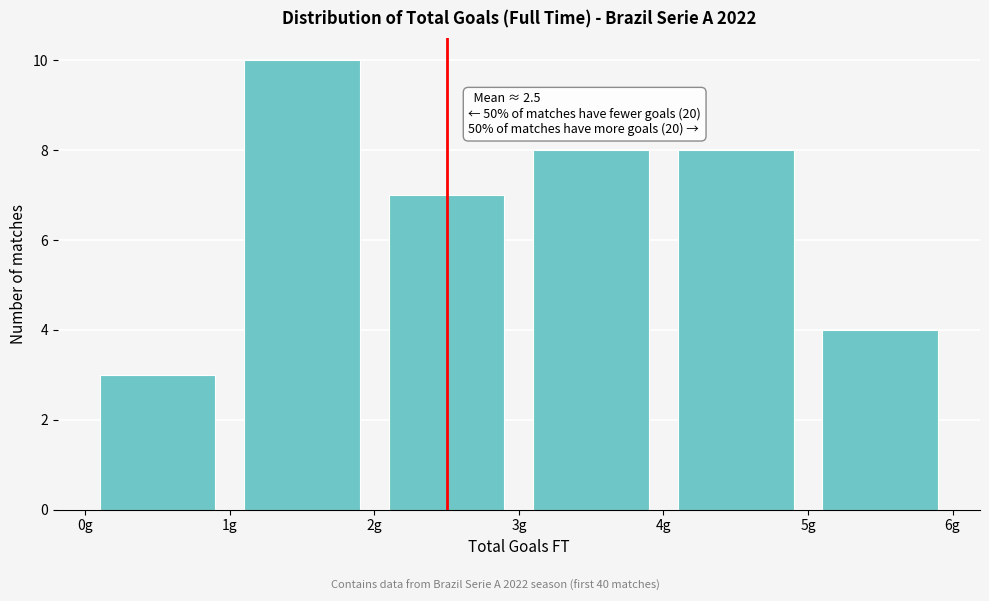

Over which range of the x-axis is the bar tallest?

1 to 2